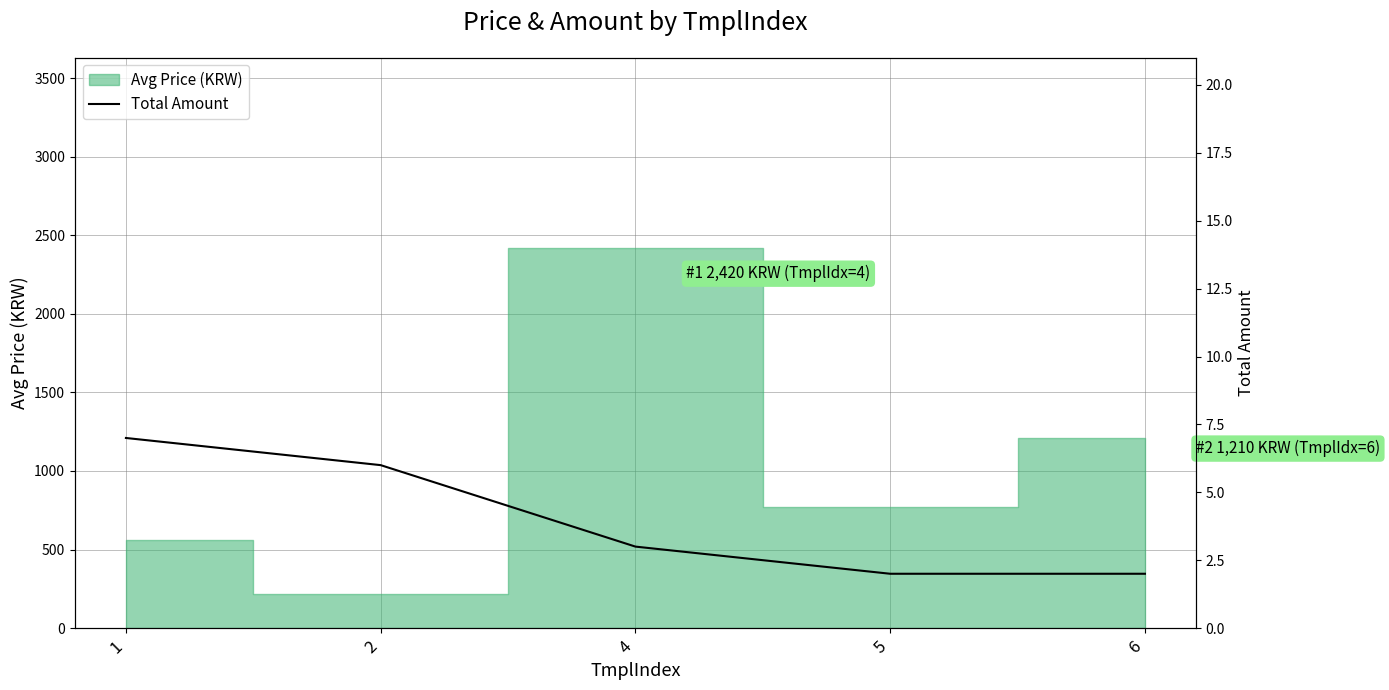

How many lines are shown in the chart?

1